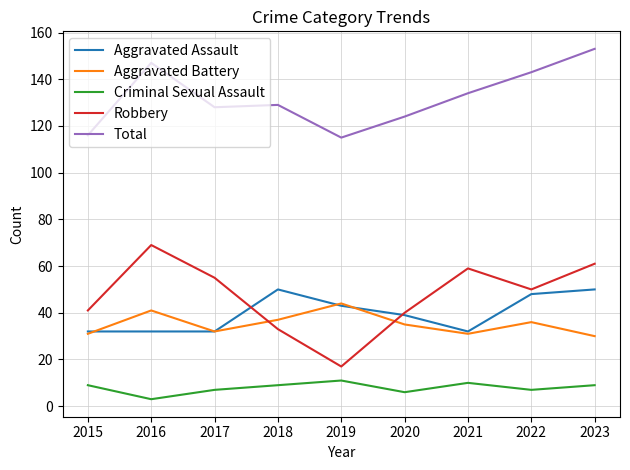

List the series in order of their peak value, highest first.

Total, Robbery, Aggravated Assault, Aggravated Battery, Criminal Sexual Assault